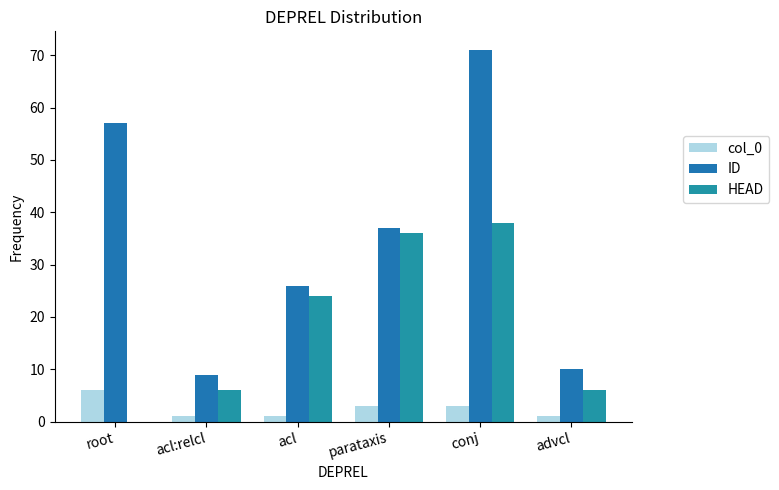

At how many categories does at least one series exceed 68?

1